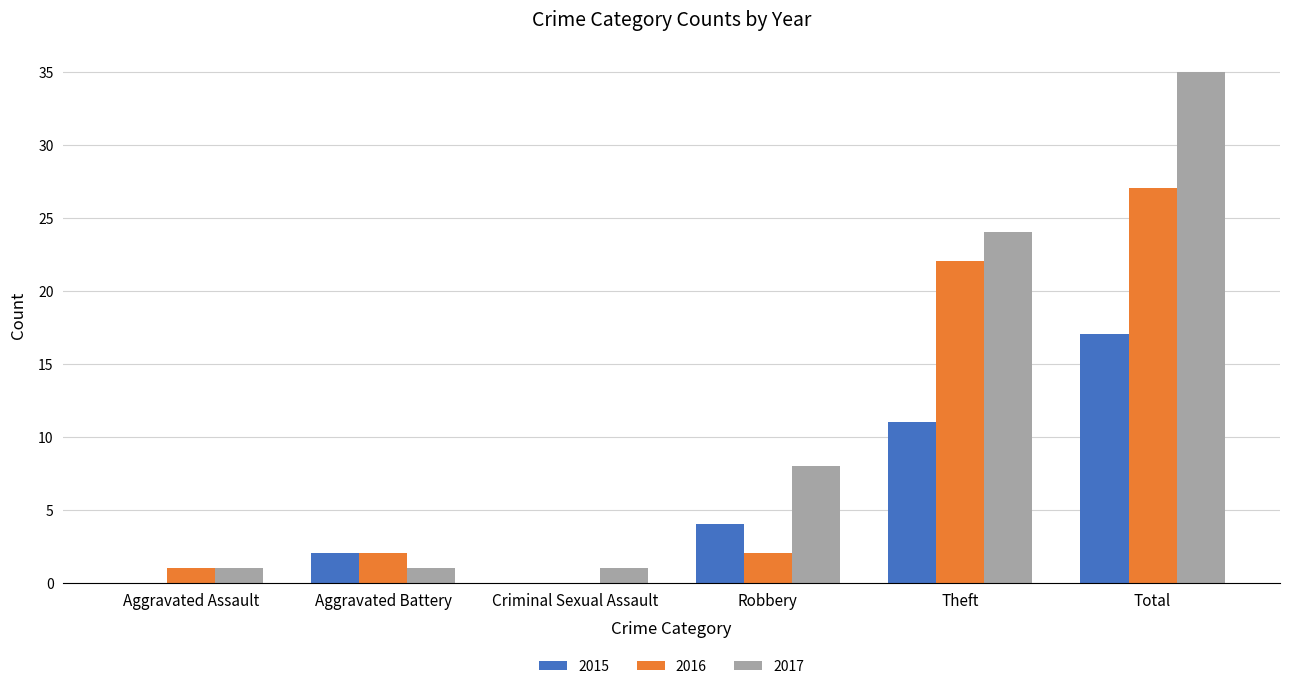

What are all the series names shown in the legend?

2015, 2016, 2017